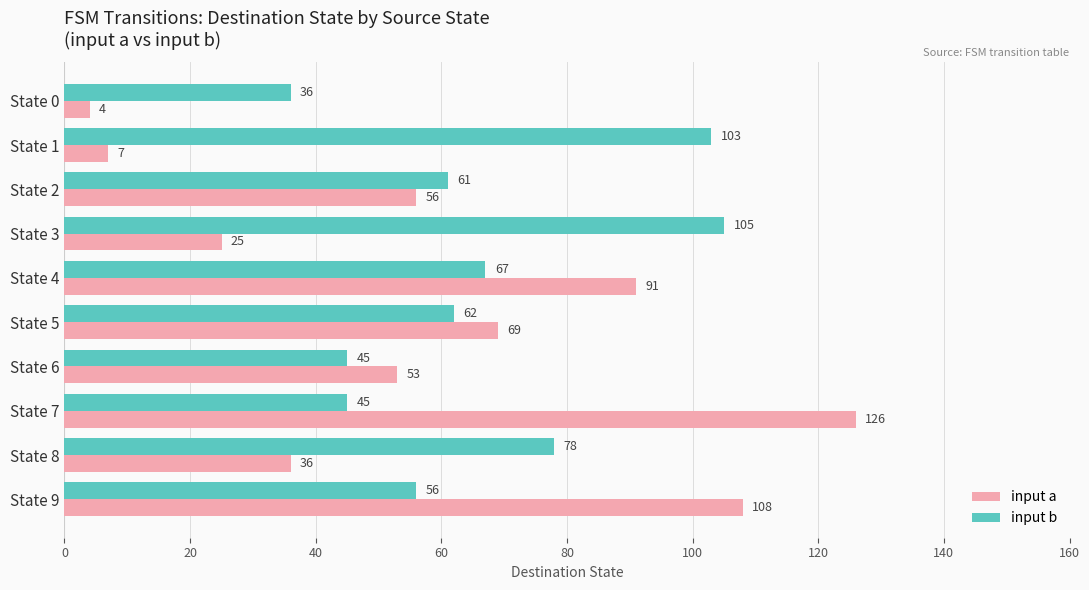

The value of input a at State 1 is 12. True or false?

False